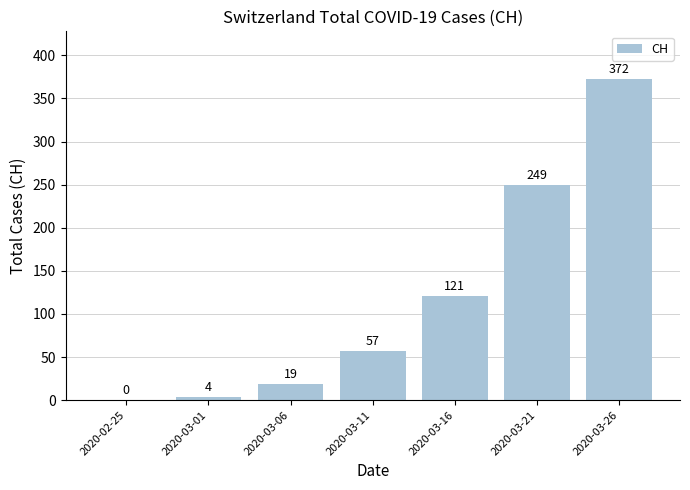

Where is the data nearest to the value 186?

2020-03-21